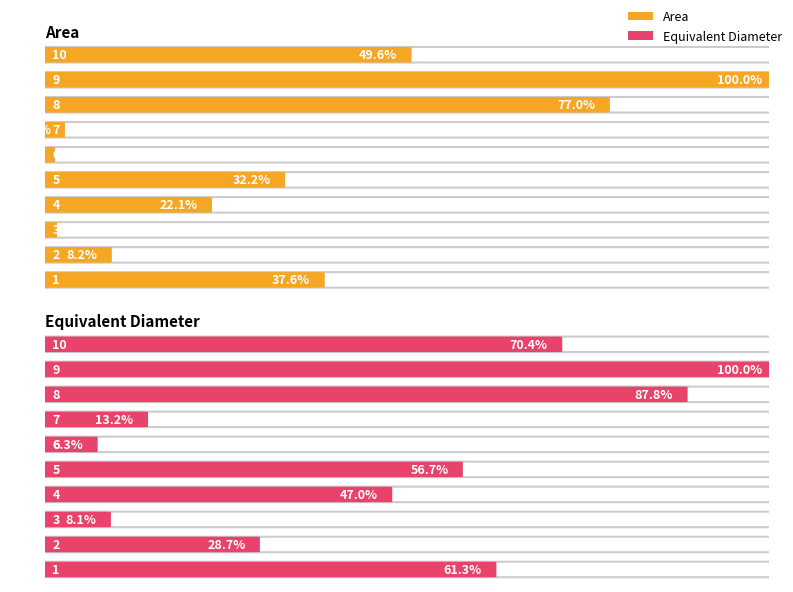

Between 7 and 1, which is larger?

1